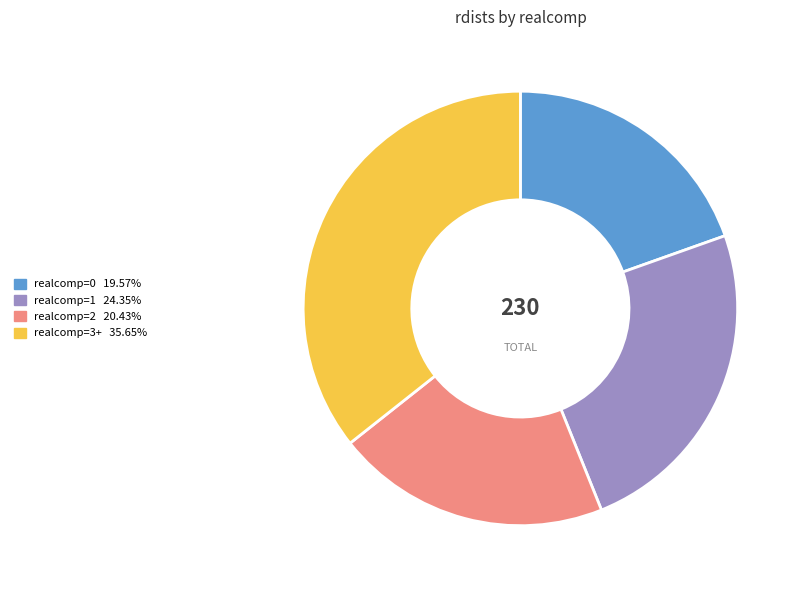

Is there a majority slice in this chart?

No